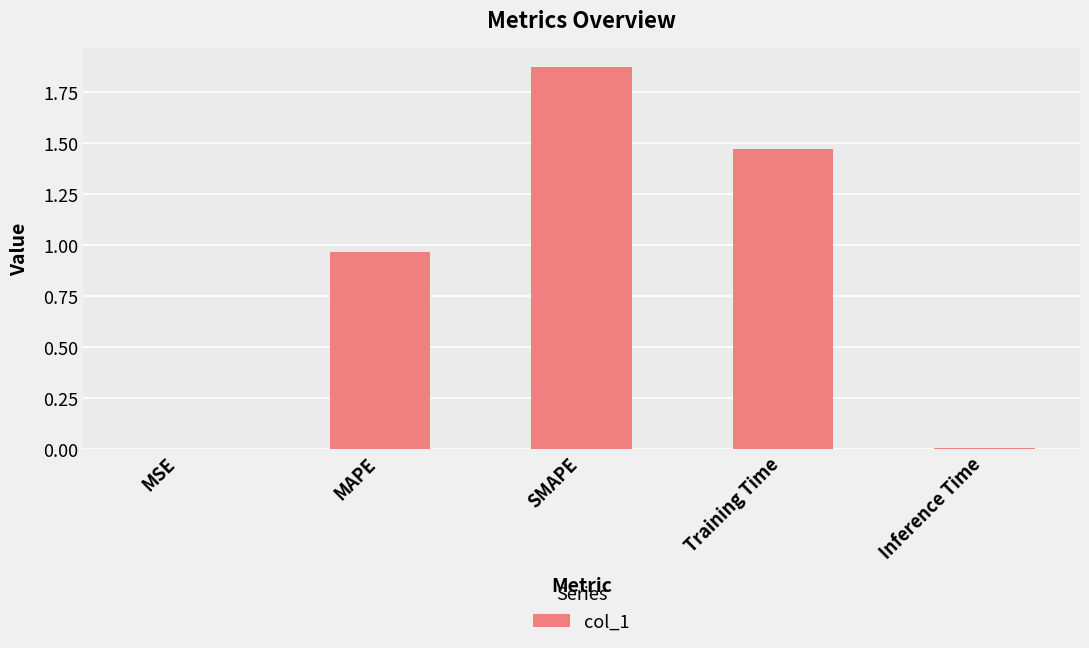

True or false: the data shows 0.5 at SMAPE.

False